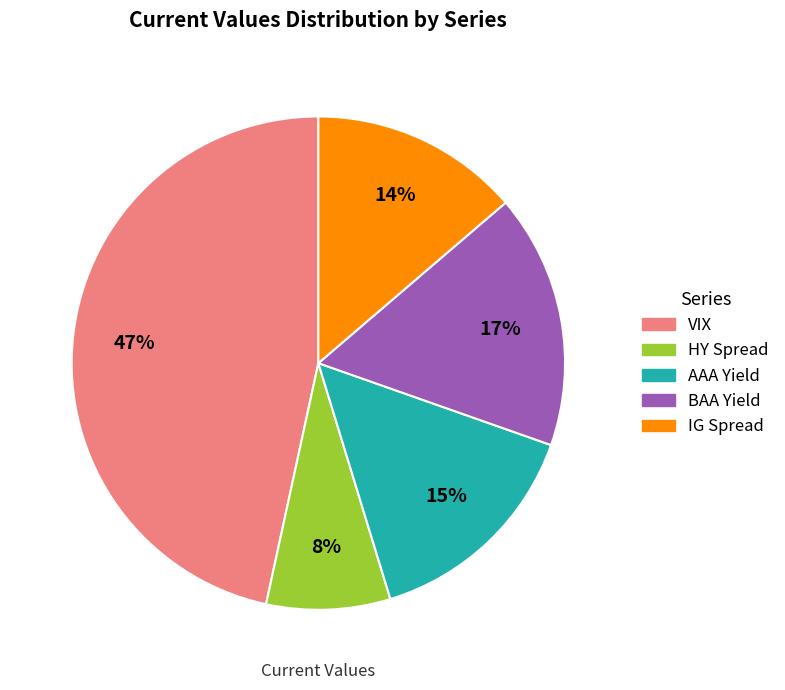

Which category has the smallest portion of the pie?

HY Spread